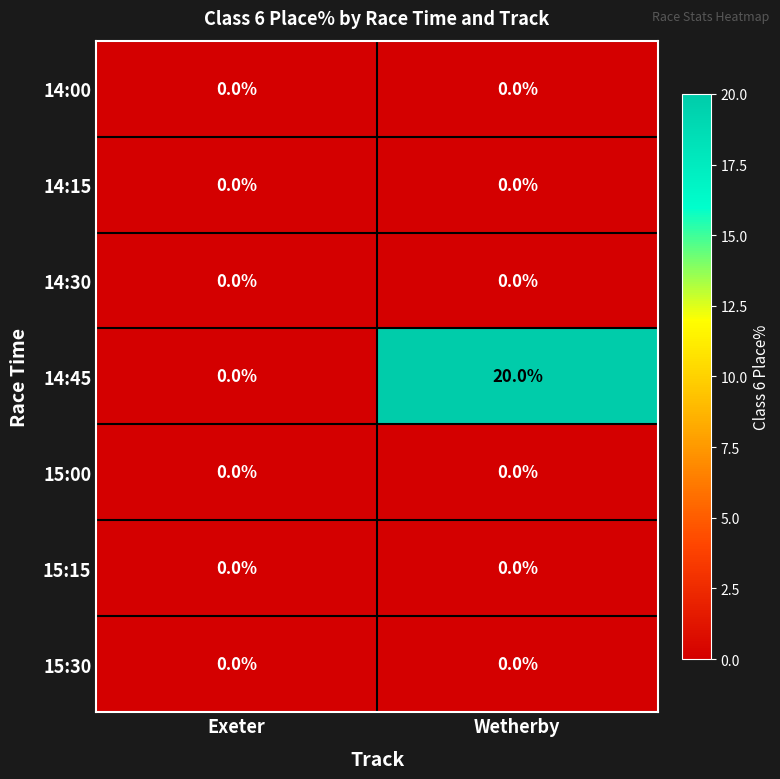

What is the sum of all 14:45 values?

20